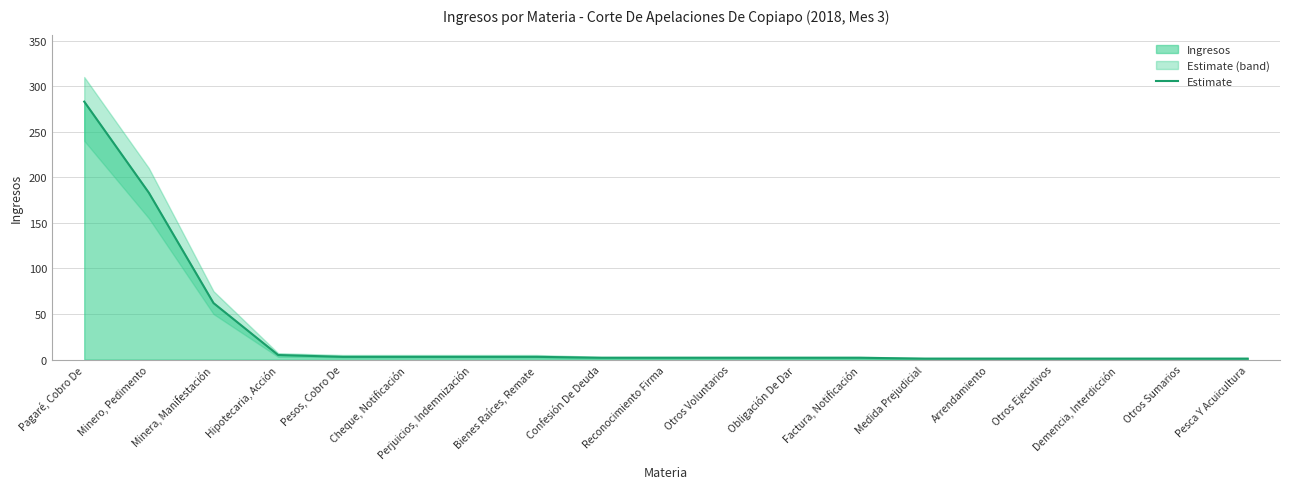

What is the difference between the second highest and second lowest values?

182